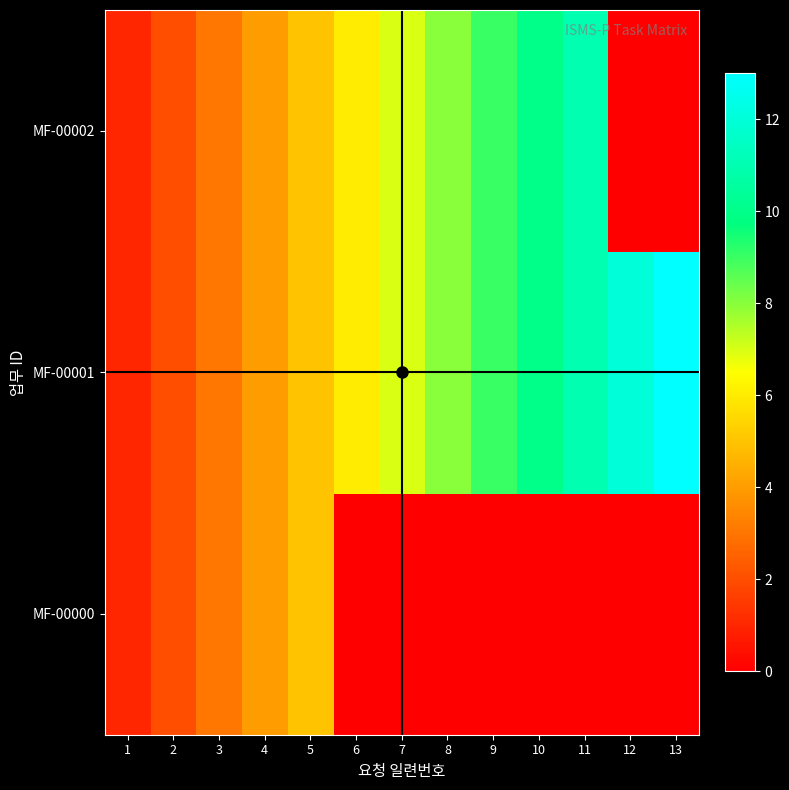

Rank the series at 11 from lowest to highest value.

MF-00000, MF-00001, MF-00002